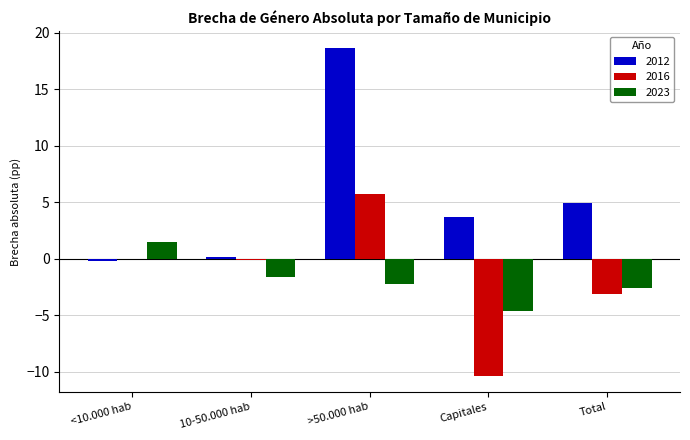

What is the total value across all series at Total?

-0.8